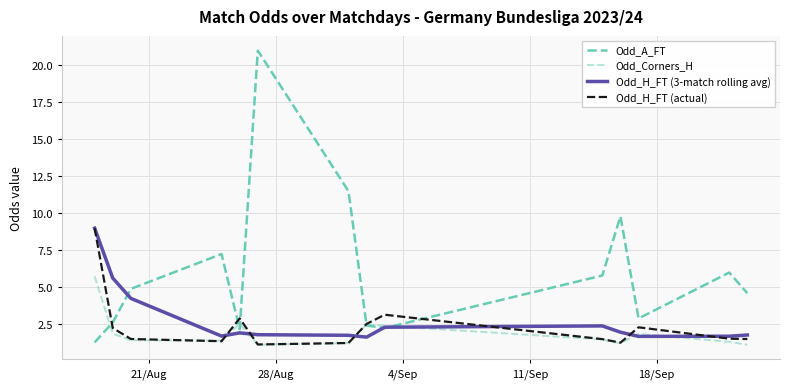

What is the highest value of the Odd_H_FT (3-match rolling avg) series?

9.0